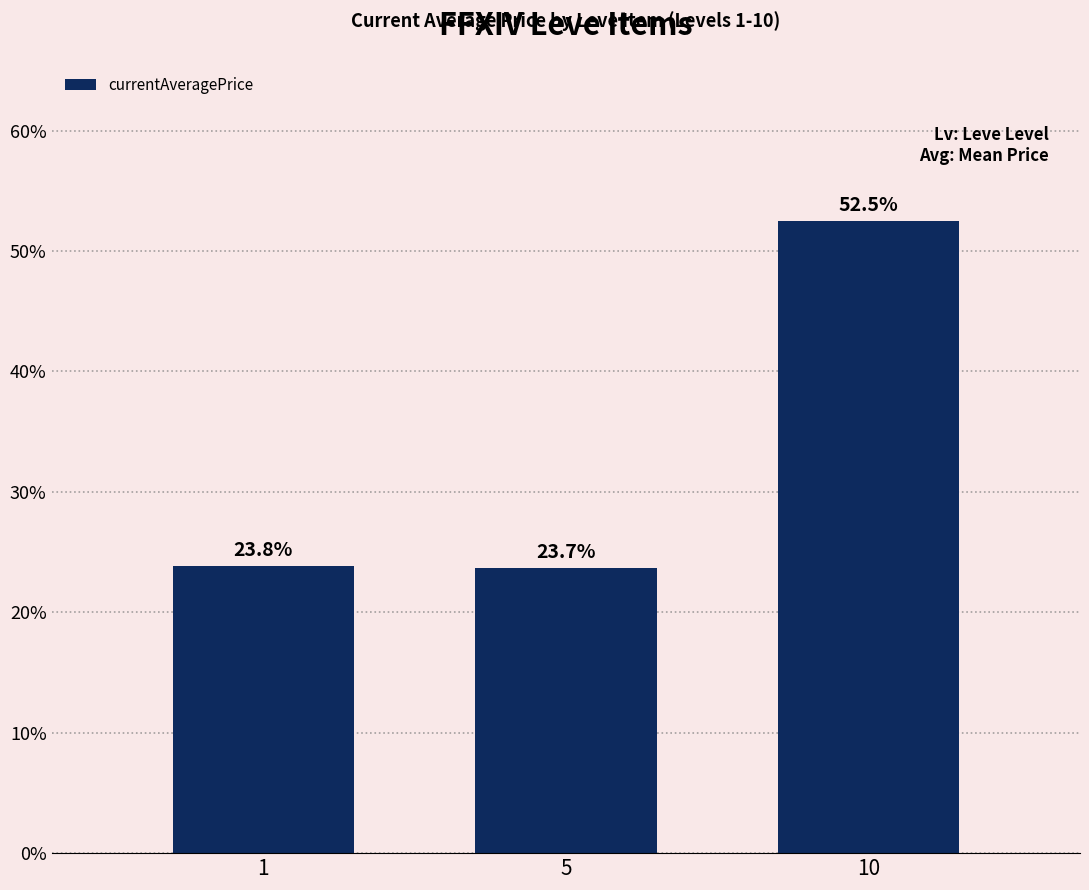

Is it true that the value at 1 is 23.8?

True